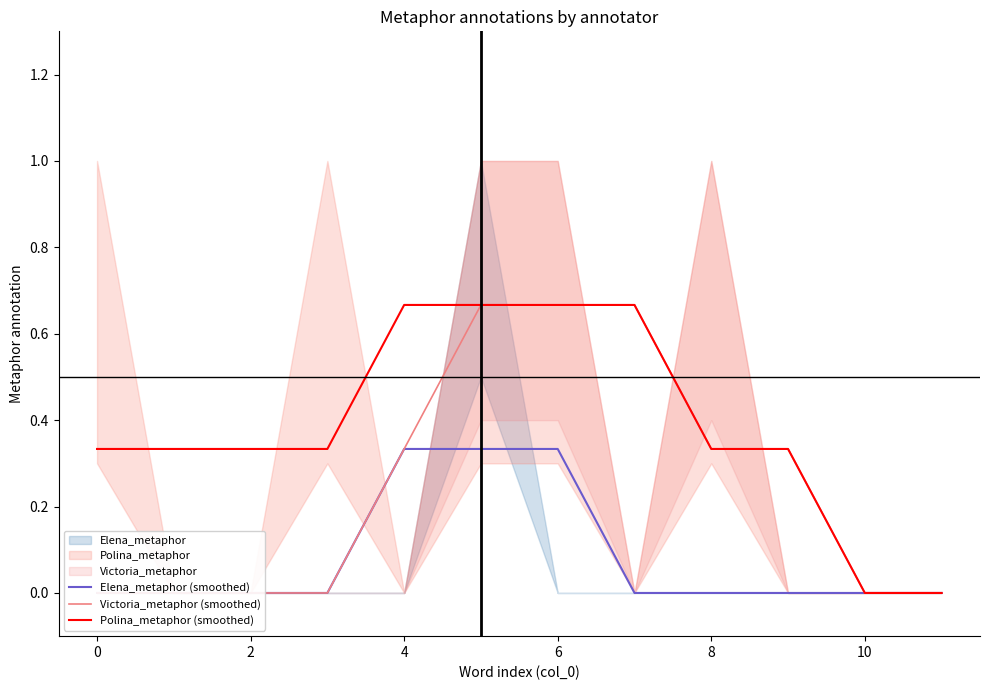

How many lines are shown in the chart?

3